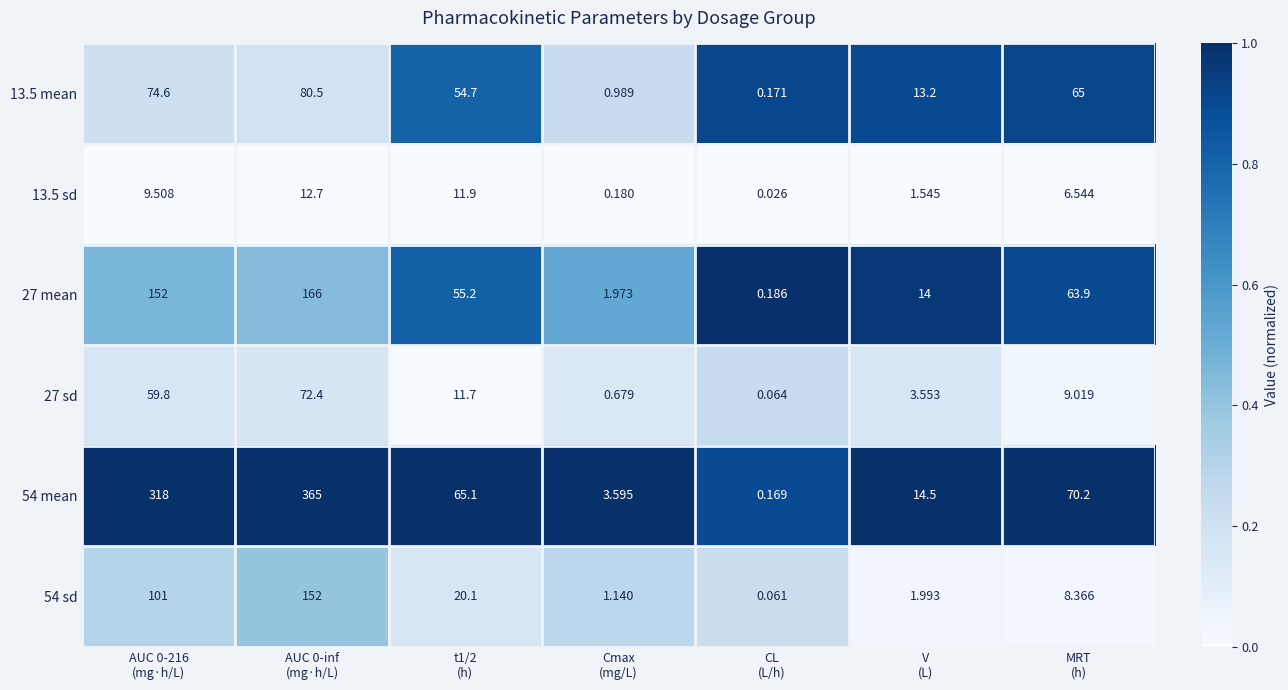

What is the difference between the highest and lowest values at t1/2
(h)?

53.4